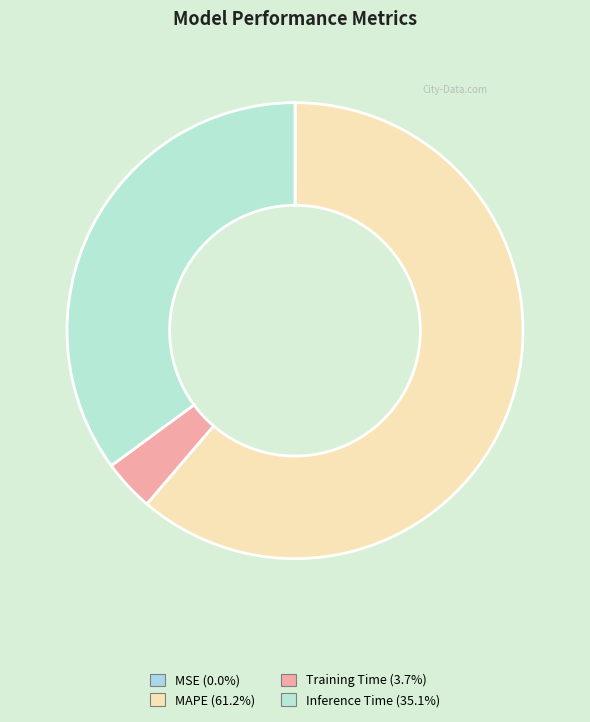

To the nearest percent, what percentage of the pie is Training Time?

4%